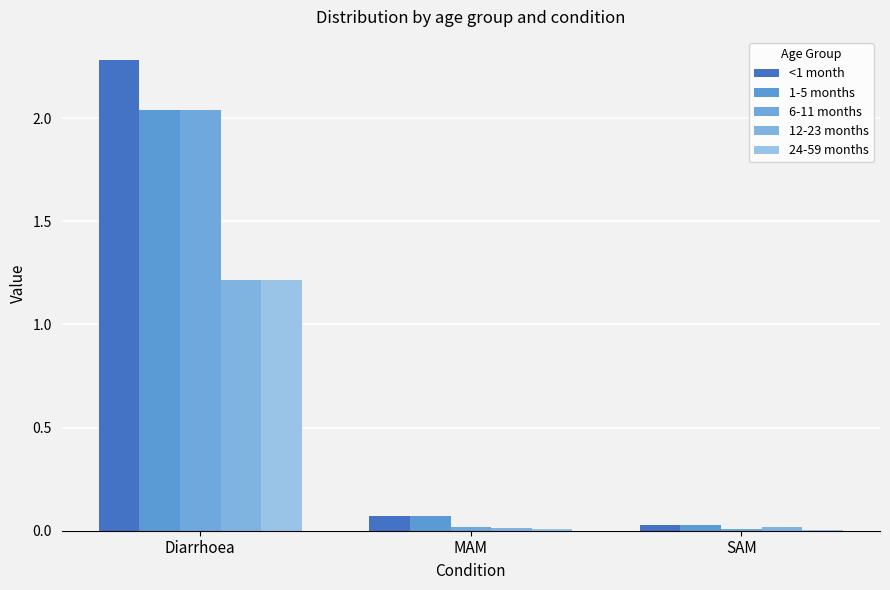

Reading left to right, list all the values displayed in this chart.

<1 month: Diarrhoea=2.3	MAM=0.1	SAM=0.0
1-5 months: Diarrhoea=2.0	MAM=0.1	SAM=0.0
6-11 months: Diarrhoea=2.0	MAM=0.0	SAM=0.0
12-23 months: Diarrhoea=1.2	MAM=0.0	SAM=0.0
24-59 months: Diarrhoea=1.2	MAM=0.0	SAM=0.0